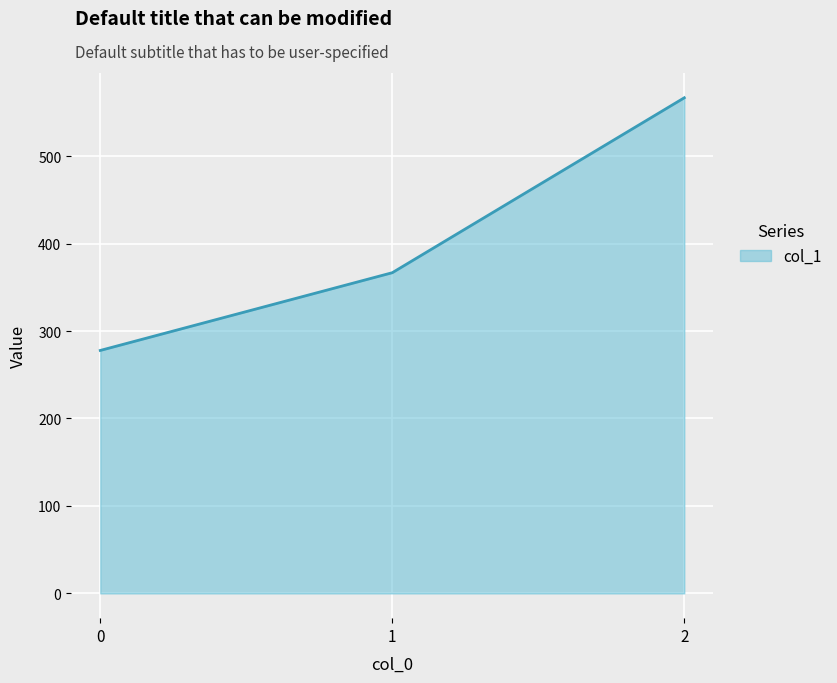

At which category does the chart reach its peak across all series?

2